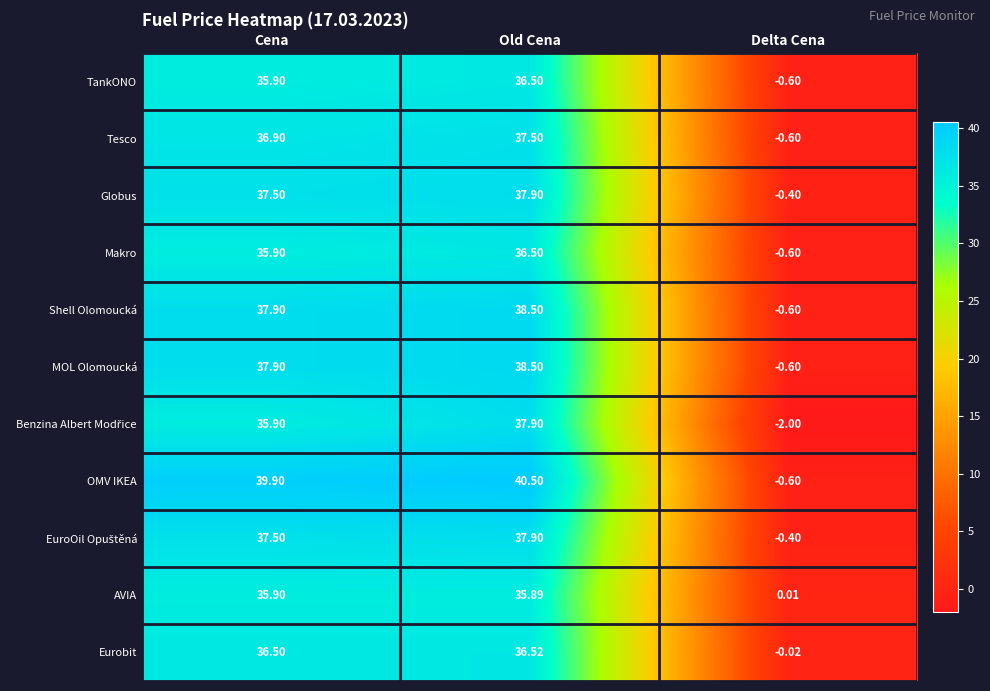

Which category has the highest value across all series?

Old Cena